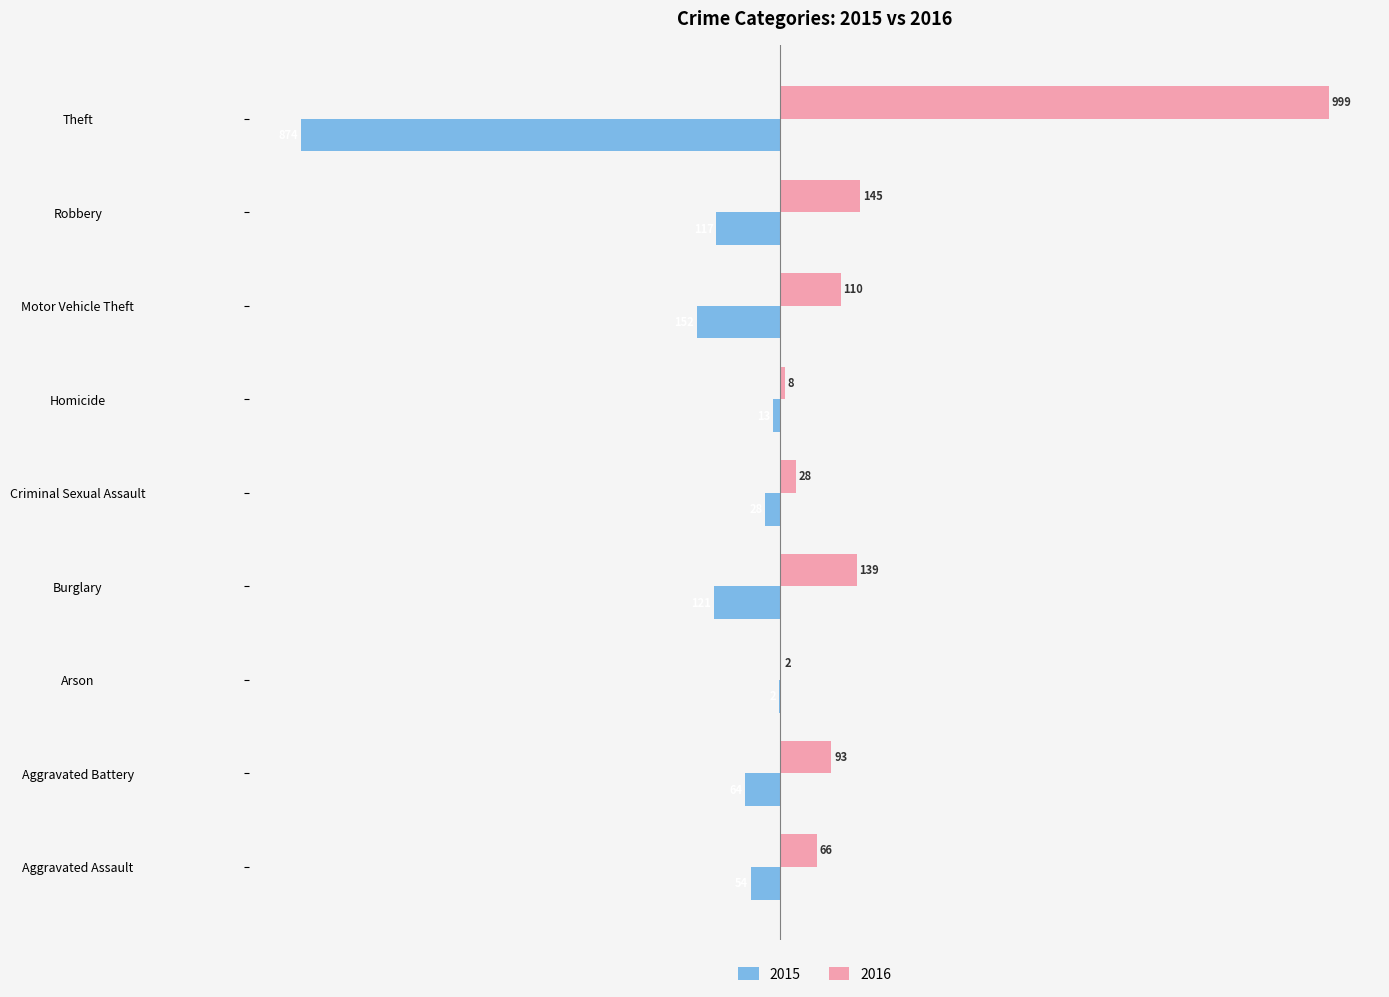

At which category does the chart reach its peak across all series?

Theft